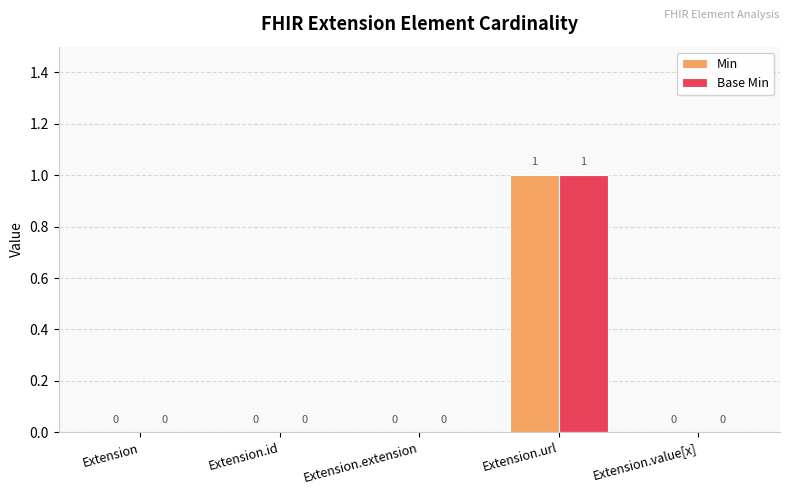

How many Base Min values are between 0 and 1?

5